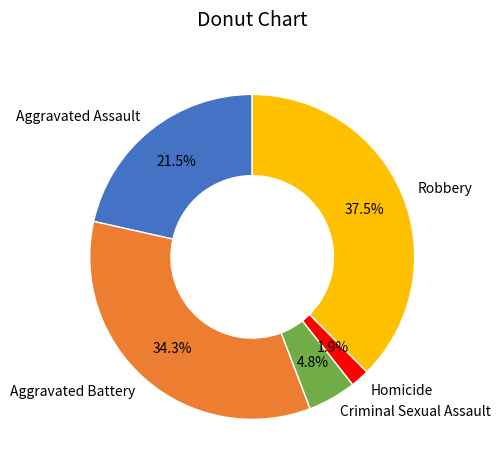

How many segments does this pie chart have?

5